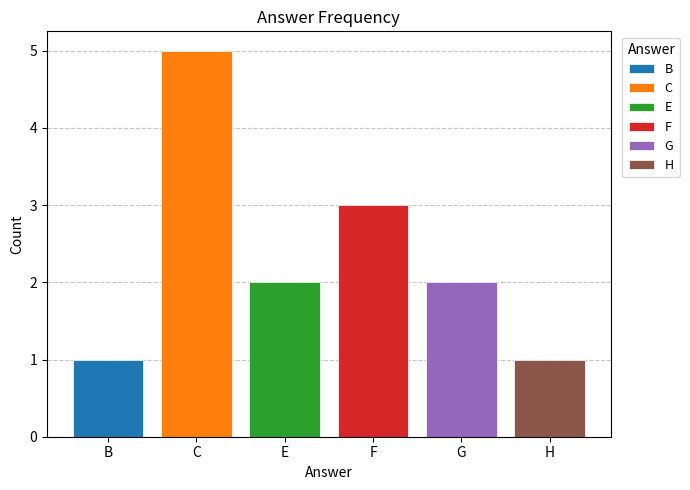

How many categories are shown in the chart?

1